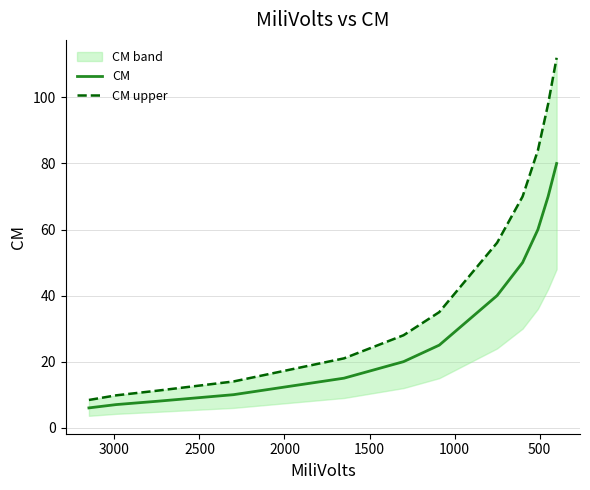

Reading left to right, list all the values displayed in this chart.

CM: 6.0	7.0	8.0	10.0	15.0	20.0	25.0	40.0	50.0	60.0	70.0	80.0
CM upper: 8.4	9.8	11.2	14.0	21.0	28.0	35.0	56.0	70.0	84.0	98.0	112.0